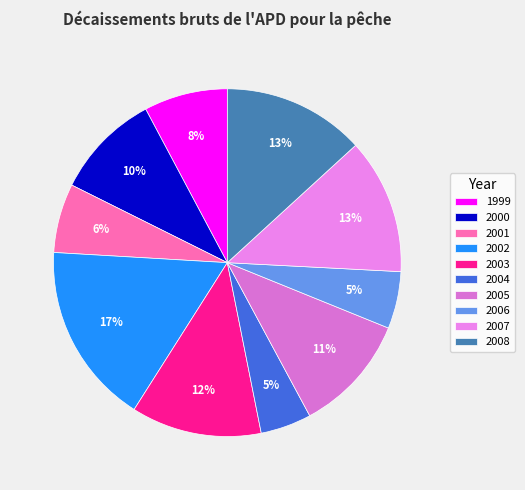

Approximately how many times larger is the value at 2008 compared to 2007?

1.0